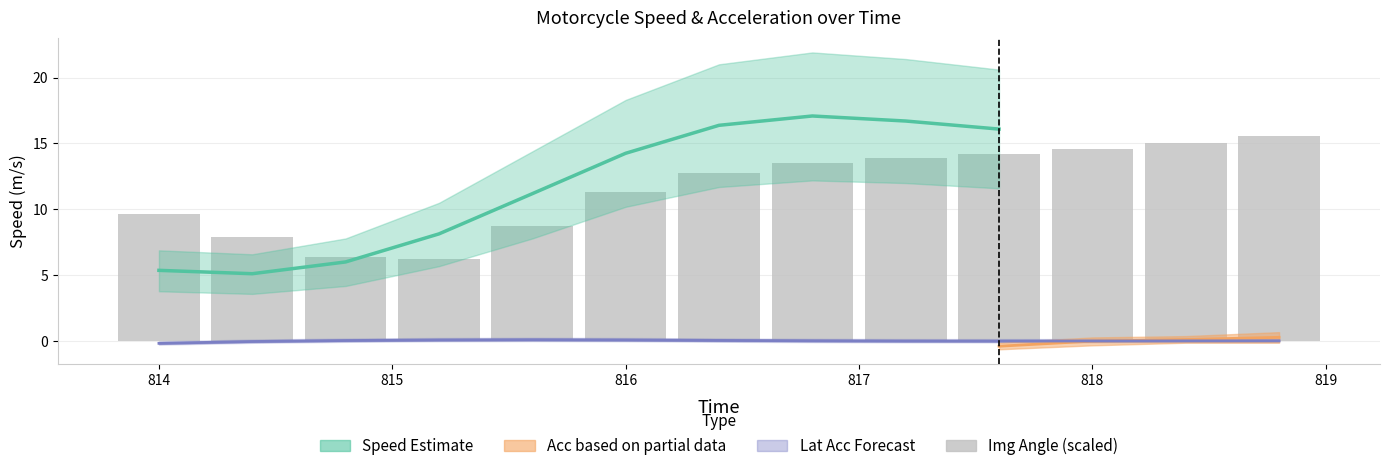

What is the difference between the second highest and minimum values in the img_angle series?

8.8